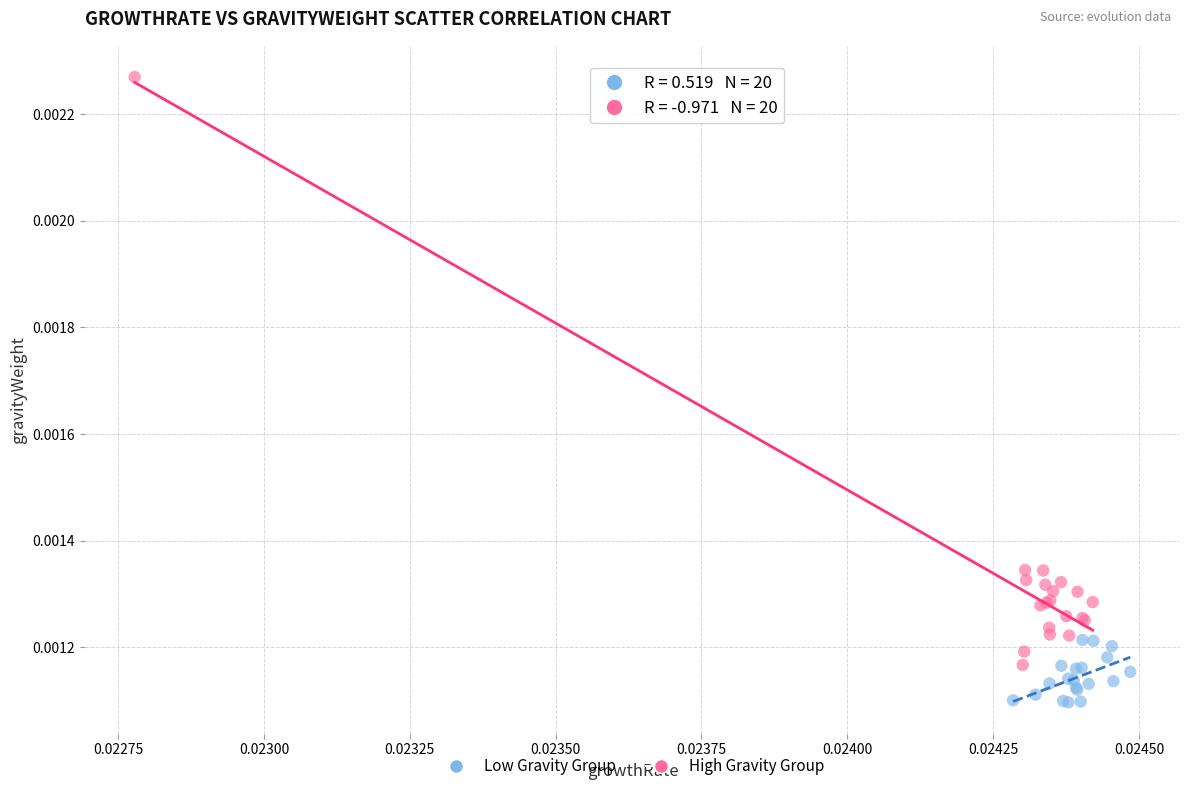

Which series reaches the minimum Y coordinate?

Low Gravity Group